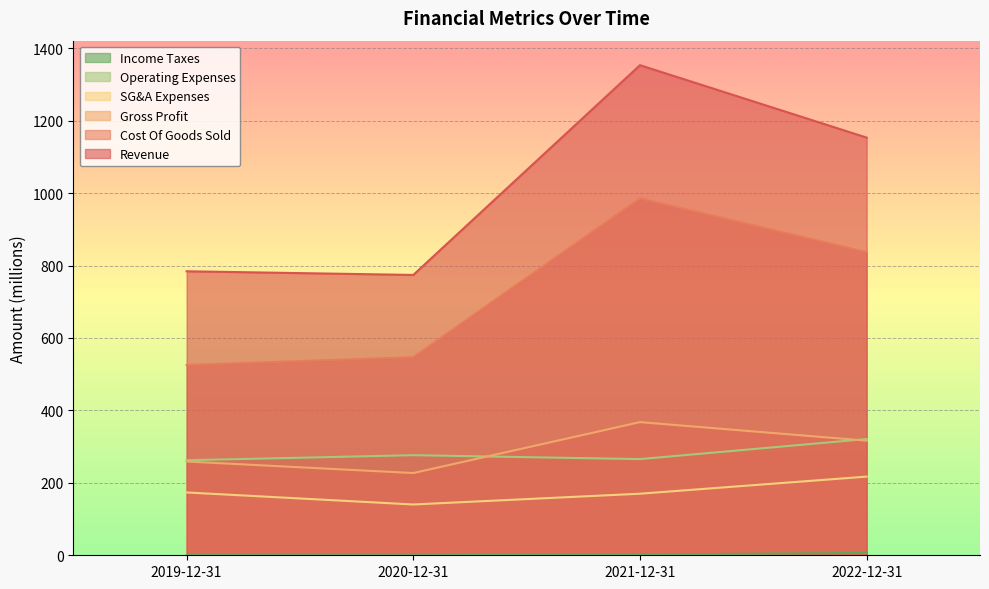

Is it true that SG&A Expenses equals 293.6 at 2022-12-31?

False